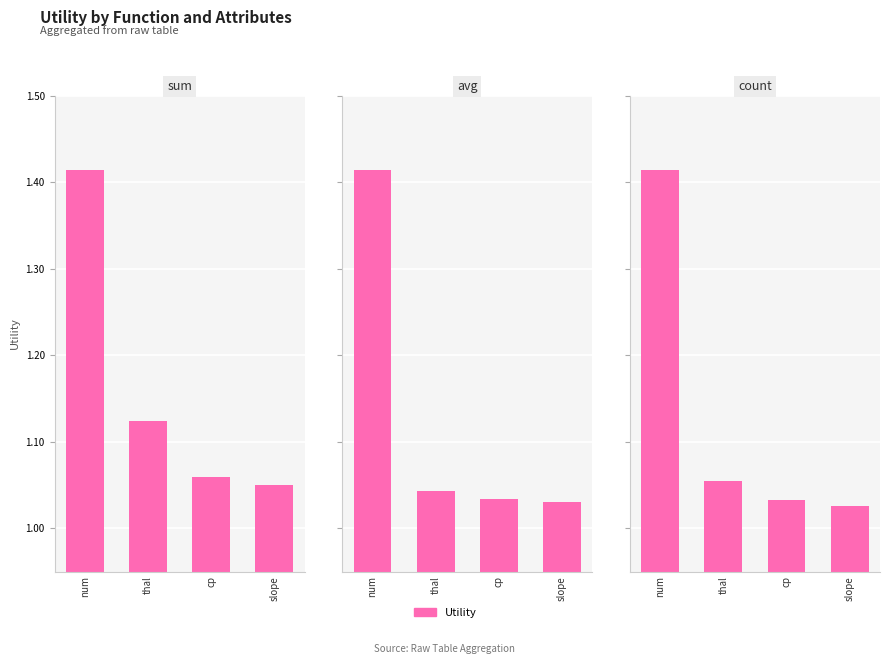

Between thal and cp, which series saw the biggest shift?

sum